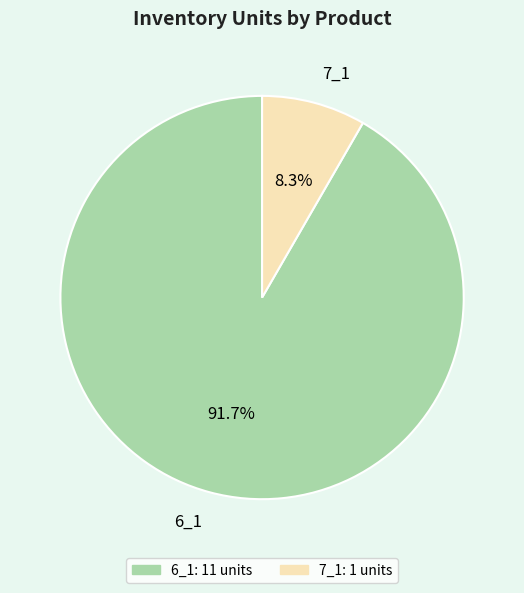

How many segments does this pie chart have?

2